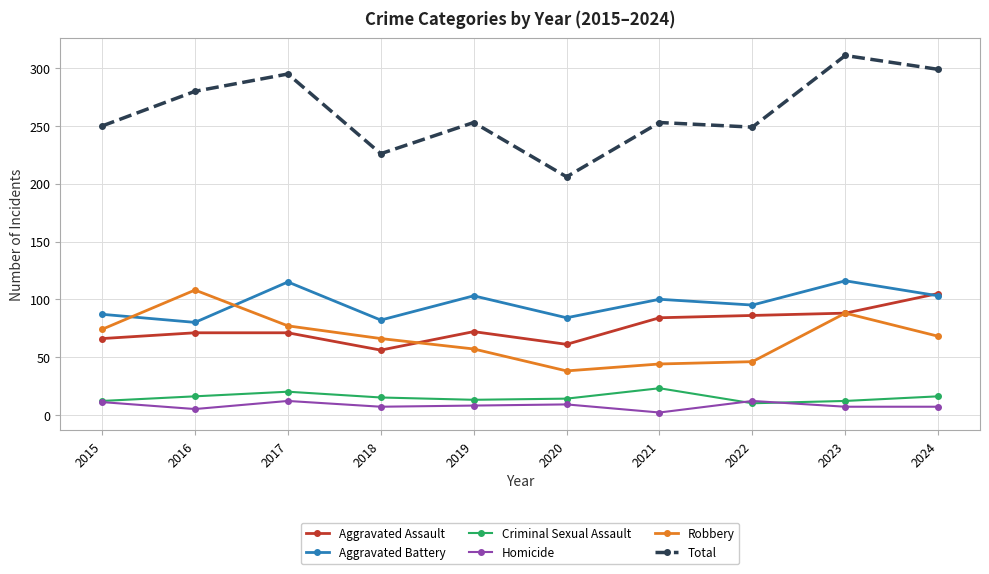

The Homicide series shows 7 at 2018. True or false?

True